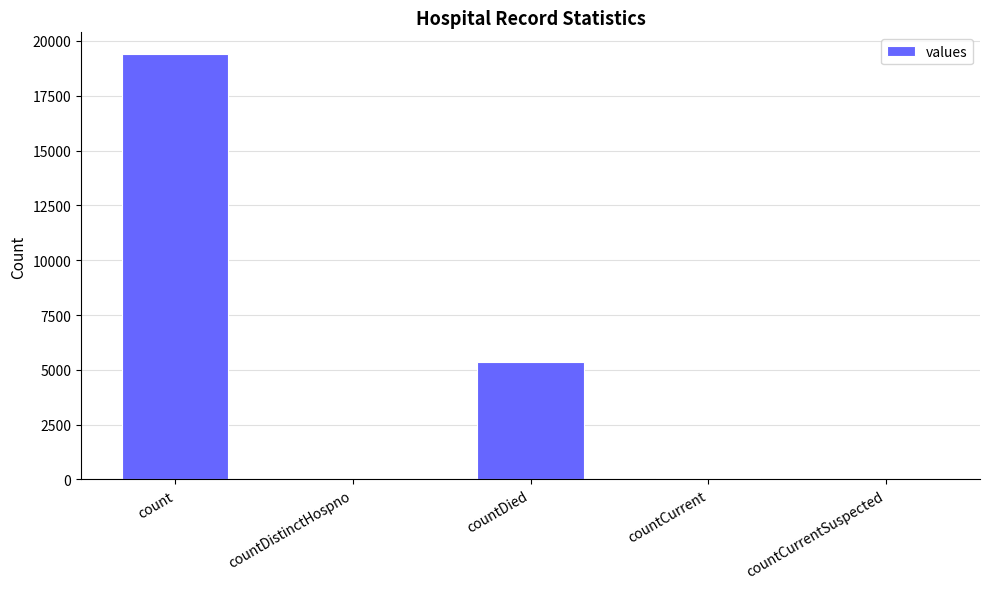

Which has a higher value, countCurrent or count?

count